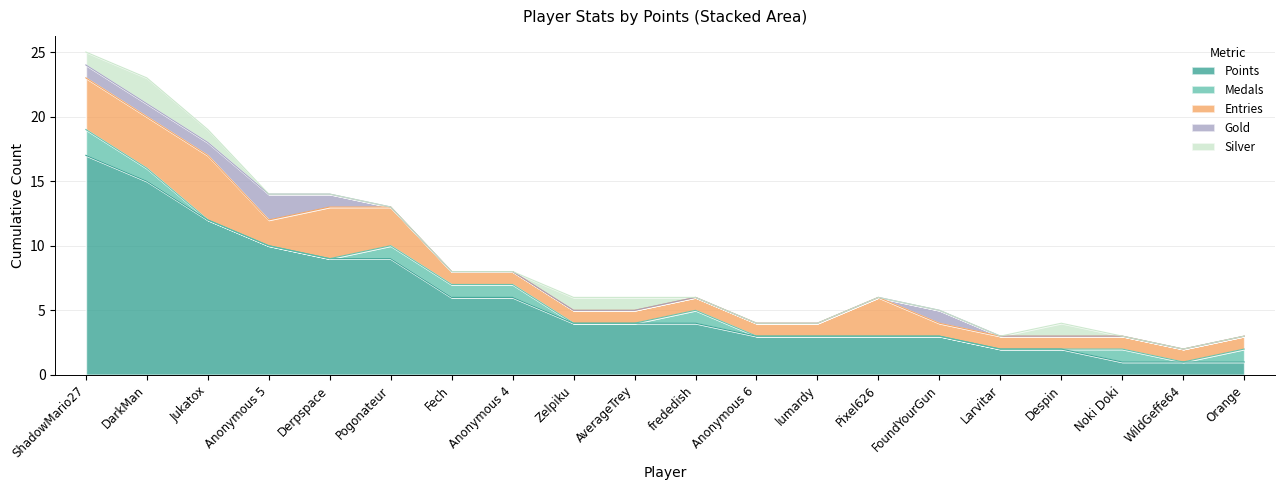

Is the value of Entries at Despin greater than the value of Medals at Noki Doki?

No